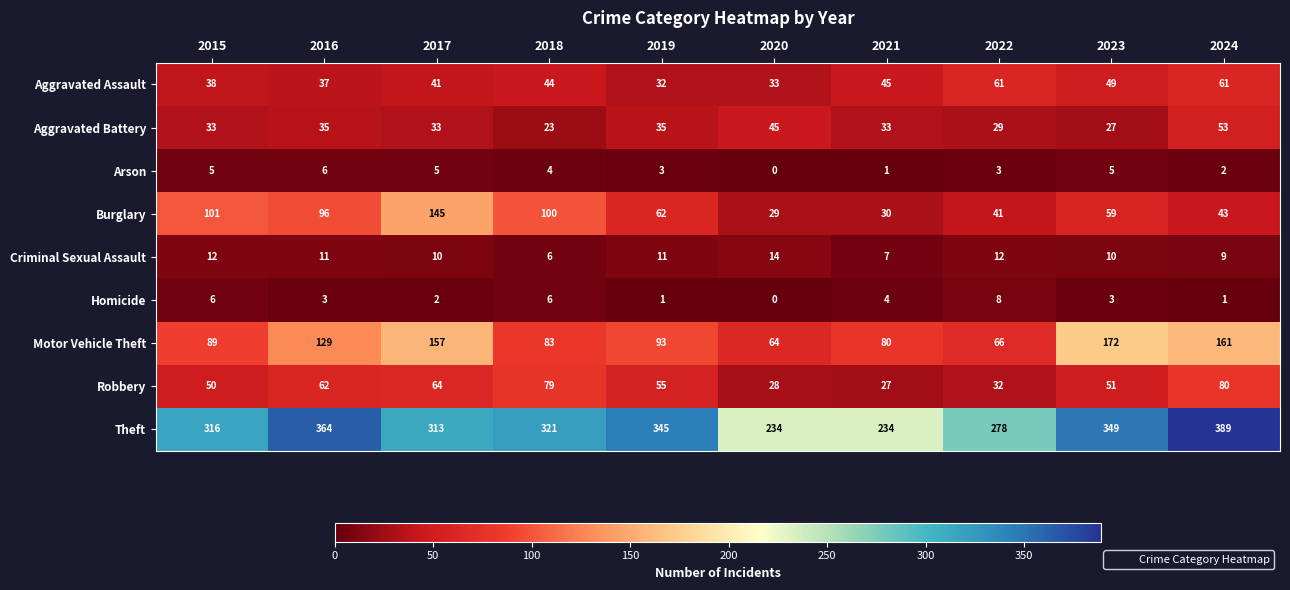

Which series has the widest spread of values?

Theft